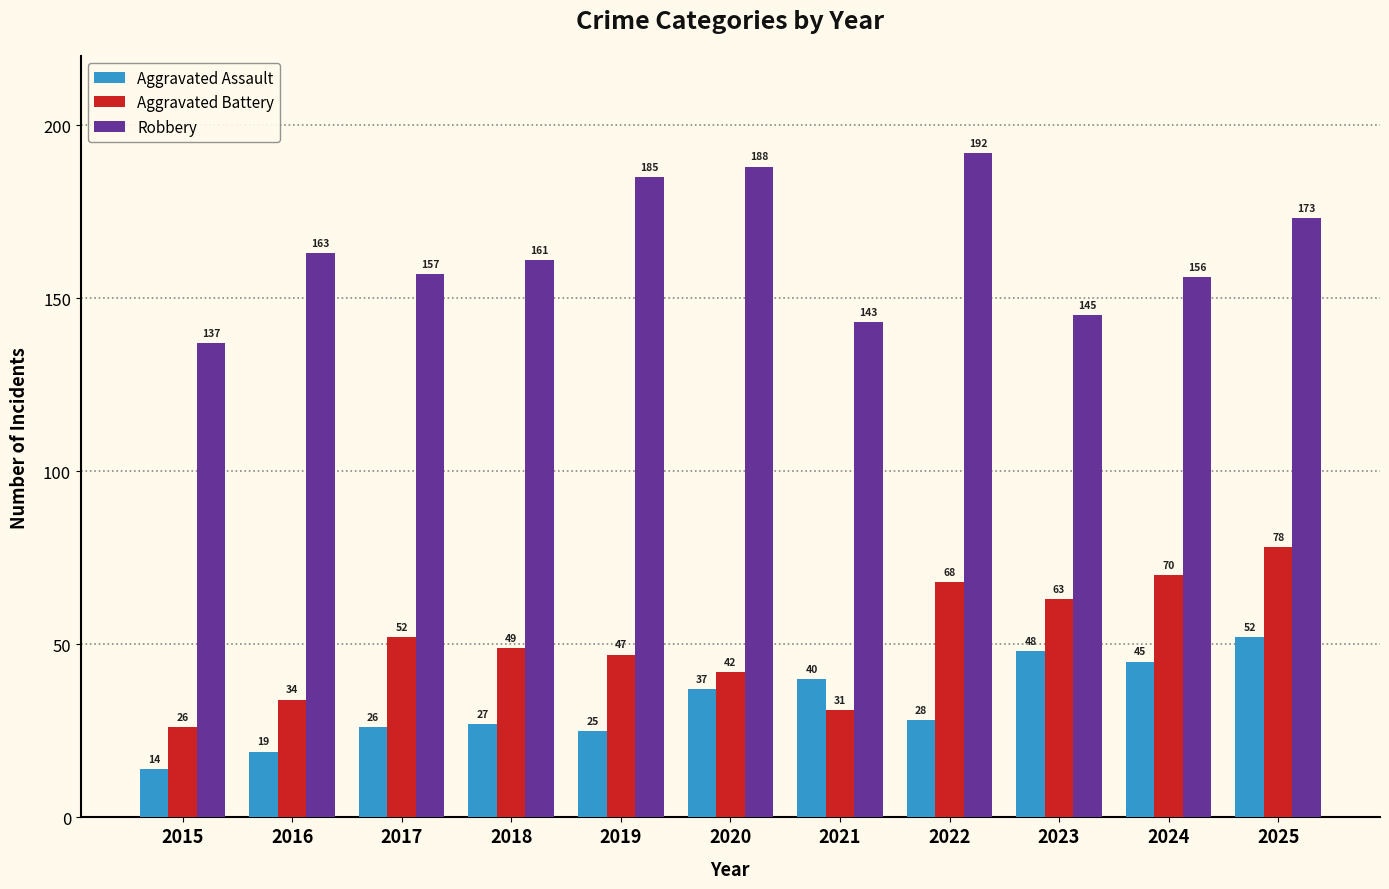

What is the difference between the highest and lowest values at 2024?

111